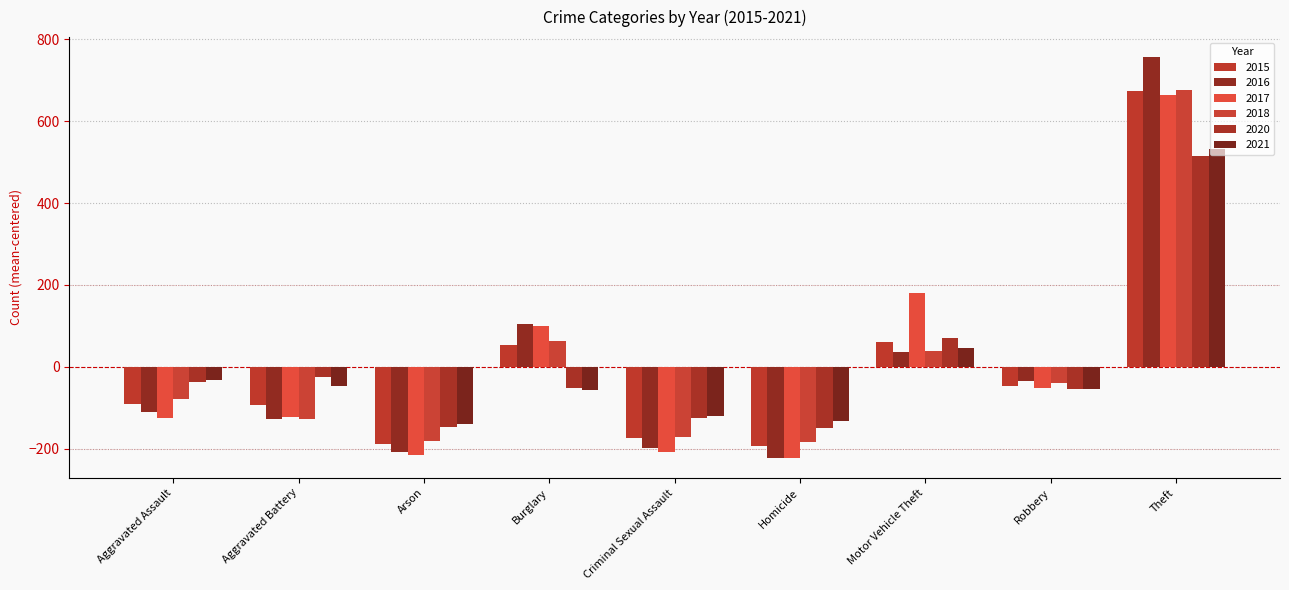

How many values in 2021 are below zero?

7